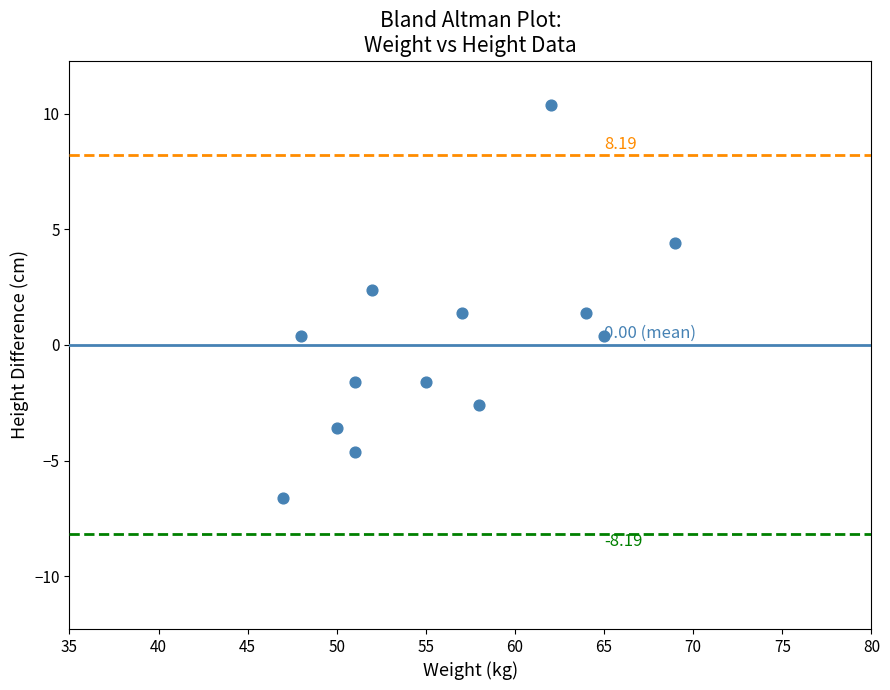

What is the range of Y values (max minus min)?

17.0